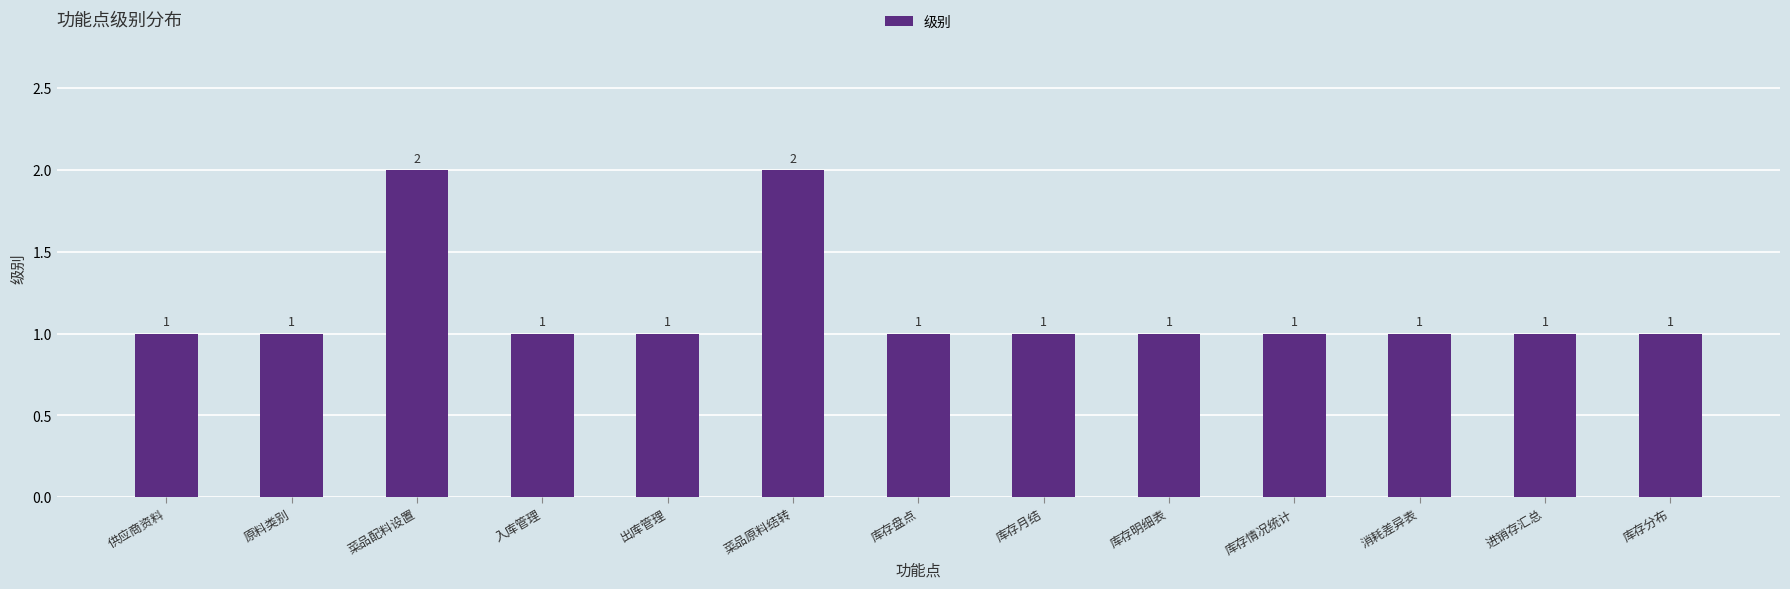

What is the smallest value displayed?

1